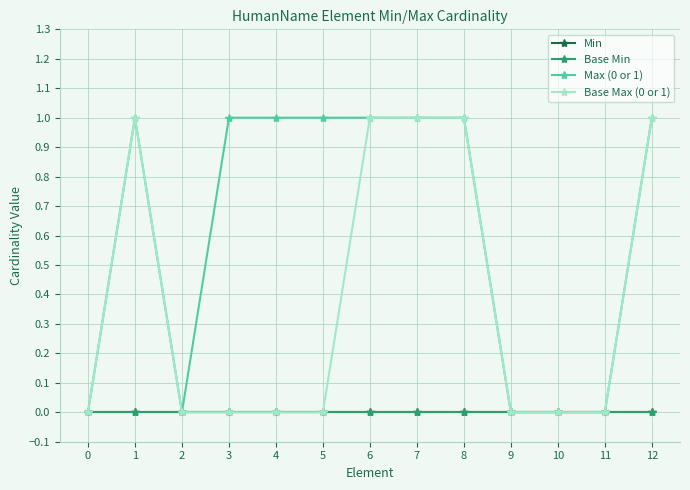

True or false: Min and Max (0 or 1) cross at least once.

False